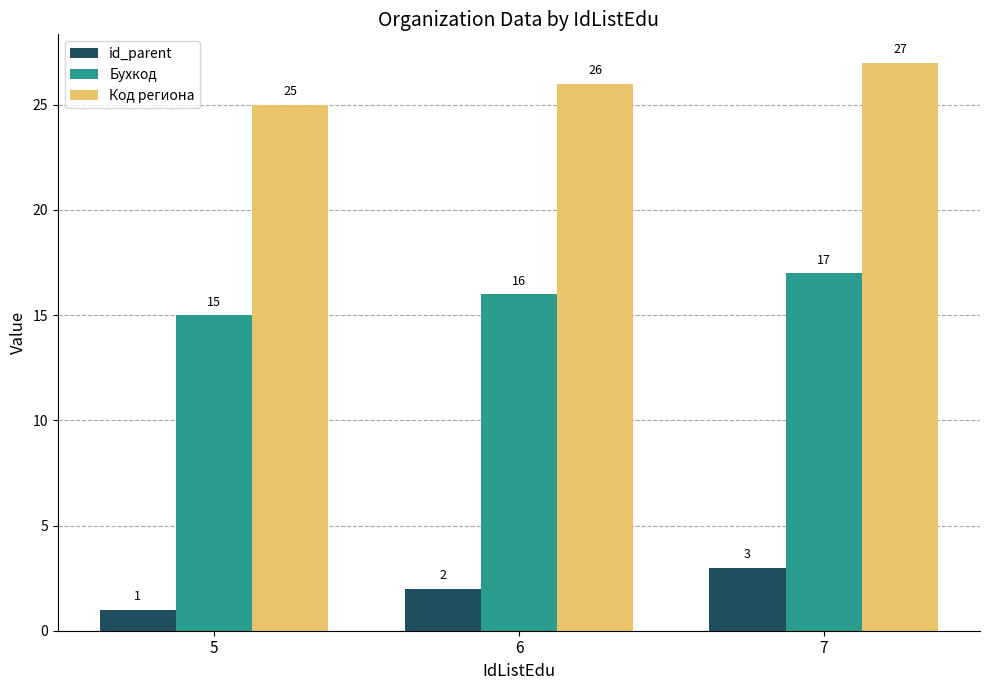

What is the difference between the maximum and minimum values in the id_parent series?

2